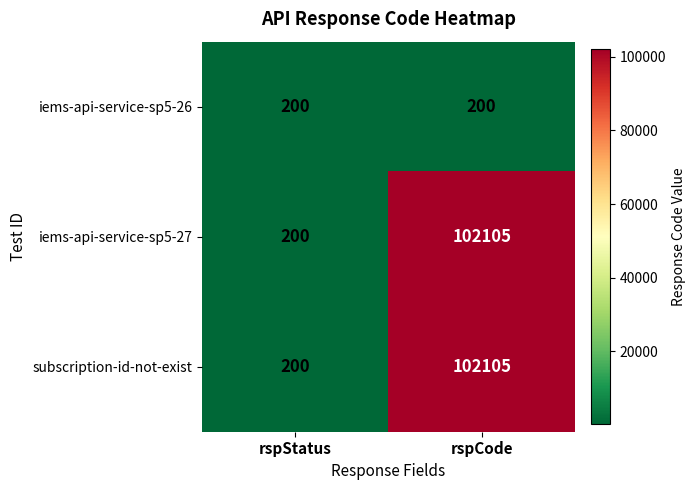

What is the highest value of the iems-api-service-sp5-27 series?

102105